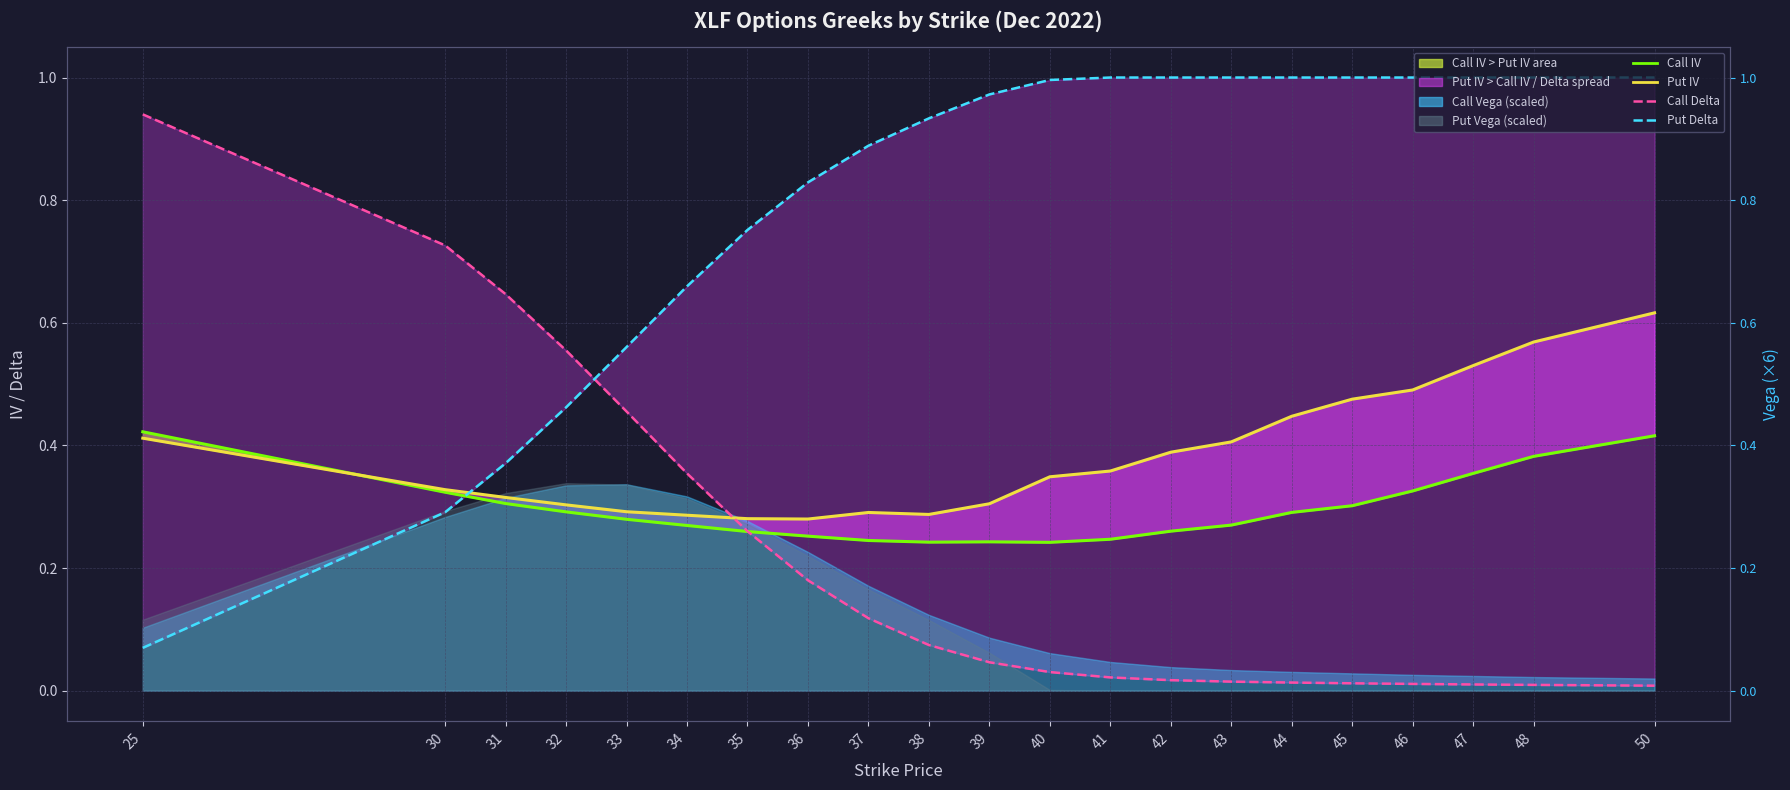

True or false: Put IV has more than 1 interior local peaks.

False